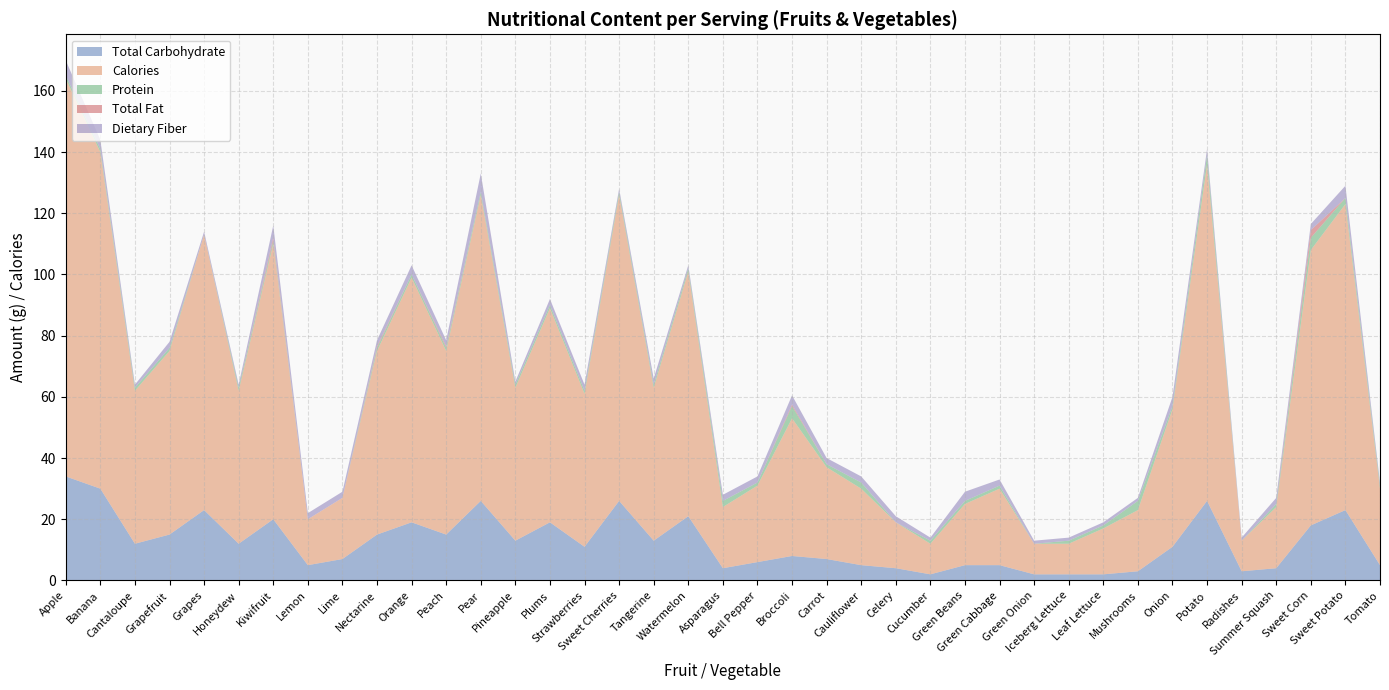

Reading left to right, list all the values displayed in this chart.

Total Carbohydrate: 34.0	30.0	12.0	15.0	23.0	12.0	20.0	5.0	7.0	15.0	19.0	15.0	26.0	13.0	19.0	11.0	26.0	13.0	21.0	4.0	6.0	8.0	7.0	5.0	4.0	2.0	5.0	5.0	2.0	2.0	2.0	3.0	11.0	26.0	3.0	4.0	18.0	23.0	5.0
Calories: 130.0	110.0	50.0	60.0	90.0	50.0	90.0	15.0	20.0	60.0	80.0	60.0	100.0	50.0	70.0	50.0	100.0	50.0	80.0	20.0	25.0	45.0	30.0	25.0	15.0	10.0	20.0	25.0	10.0	10.0	15.0	20.0	45.0	110.0	10.0	20.0	90.0	100.0	25.0
Protein: 1.0	1.0	1.0	1.0	0.0	1.0	1.0	0.0	0.0	1.0	1.0	1.0	1.0	1.0	1.0	1.0	1.0	1.0	1.0	2.0	1.0	4.0	1.0	2.0	0.0	1.0	1.0	1.0	0.0	1.0	1.0	3.0	1.0	3.0	0.0	1.0	4.0	2.0	1.0
Total Fat: 0.0	0.0	0.0	0.0	0.0	0.0	1.0	0.0	0.0	0.5	0.0	0.5	0.0	0.0	0.0	0.0	0.0	0.0	0.0	0.0	0.0	0.5	0.0	0.0	0.0	0.0	0.0	0.0	0.0	0.0	0.0	0.0	0.0	0.0	0.0	0.0	2.5	0.0	0.0
Dietary Fiber: 5.0	3.0	1.0	2.0	1.0	1.0	4.0	2.0	2.0	2.0	3.0	2.0	6.0	1.0	2.0	2.0	1.0	2.0	1.0	2.0	2.0	3.0	2.0	2.0	2.0	1.0	3.0	2.0	1.0	1.0	1.0	1.0	3.0	2.0	1.0	2.0	2.0	4.0	1.0